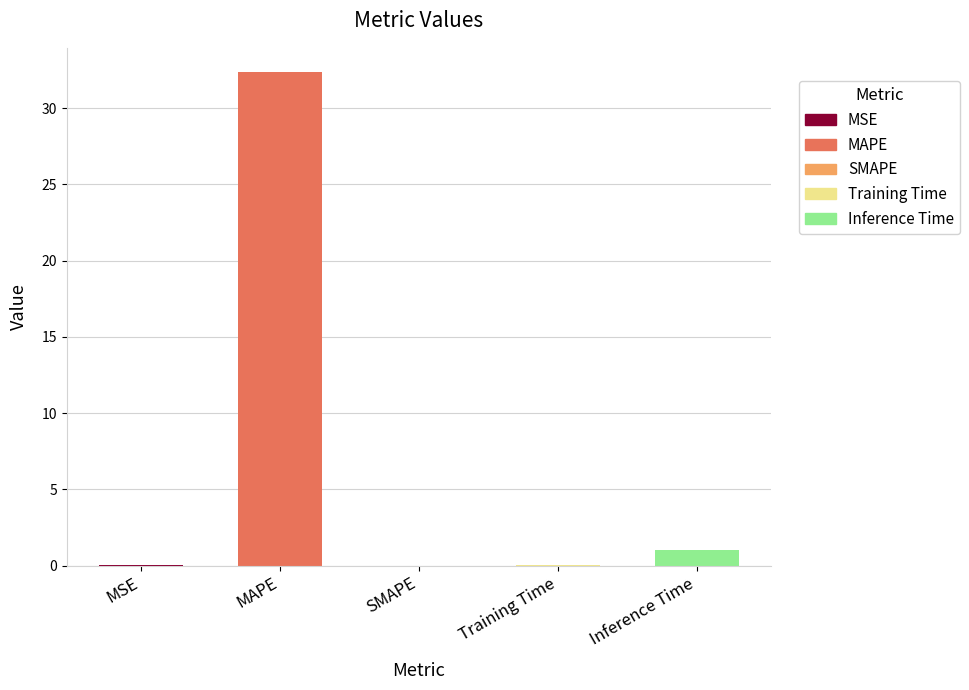

What is the change in value from SMAPE to Inference Time?

+1.0